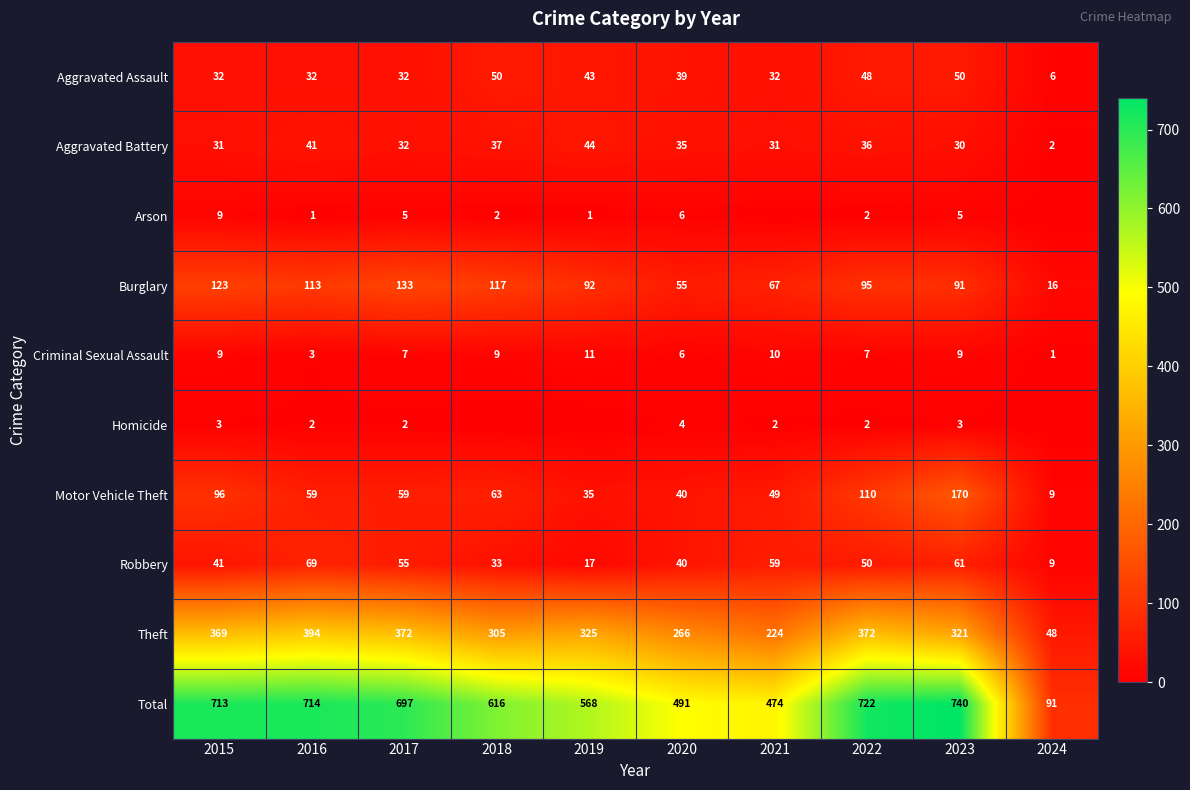

At which label is Burglary closest to 74?

2021